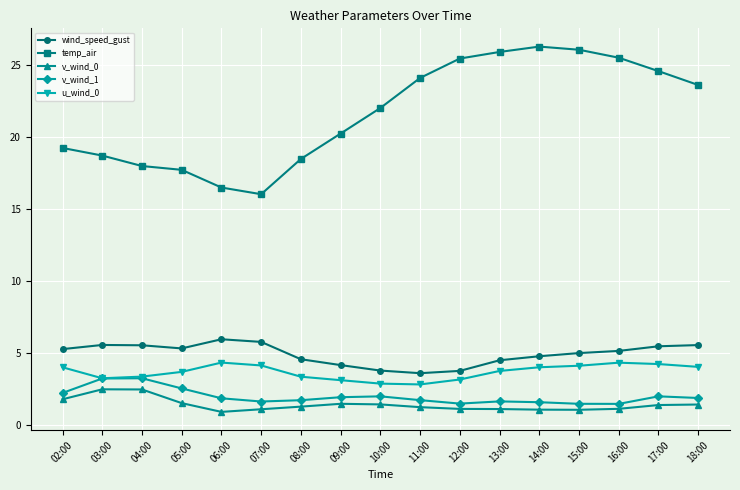

What is the lowest value of the wind_speed_gust series?

3.6